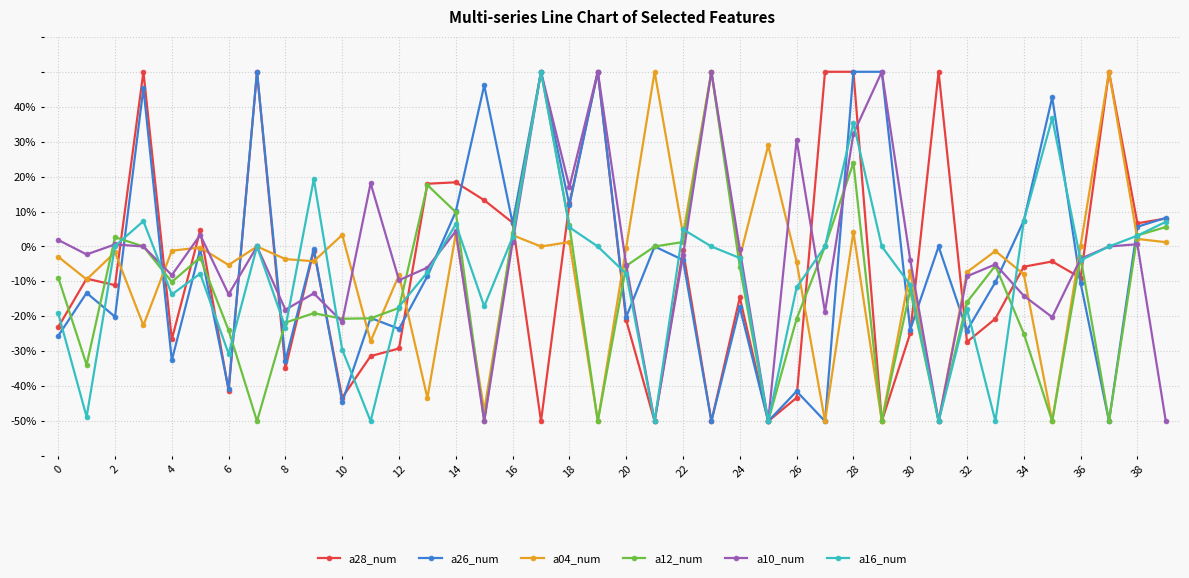

Reading right to left, extract all data points from this chart.

a28_num: 0.2	0.1	1.0	-0.2	-0.1	-0.1	-0.4	-0.5	1.0	-0.5	-1.0	1.0	1.0	-0.9	-1.0	-0.3	-1.0	-0.0	-1.0	-0.4	1.0	0.2	-1.0	0.1	0.3	0.4	0.4	-0.6	-0.6	-0.9	-0.0	-0.7	1.0	-0.8	0.1	-0.5	1.0	-0.2	-0.2	-0.5
a26_num: 0.2	0.1	-1.0	-0.2	0.9	0.1	-0.2	-0.5	0.0	-0.5	1.0	1.0	-1.0	-0.8	-1.0	-0.3	-1.0	-0.1	0.0	-0.4	1.0	0.2	1.0	0.1	0.9	0.2	-0.2	-0.5	-0.4	-0.9	-0.0	-0.7	1.0	-0.8	-0.0	-0.7	0.9	-0.4	-0.3	-0.5
a04_num: 0.0	0.0	1.0	0.0	-1.0	-0.2	-0.0	-0.1	-1.0	-0.1	-1.0	0.1	-1.0	-0.1	0.6	-0.1	1.0	0.1	1.0	-0.0	-1.0	0.0	0.0	0.1	-0.9	0.1	-0.9	-0.2	-0.5	0.1	-0.1	-0.1	0.0	-0.1	-0.0	-0.0	-0.5	-0.0	-0.2	-0.1
a12_num: 0.1	0.1	-1.0	-0.1	-1.0	-0.5	-0.1	-0.3	-1.0	-0.3	-1.0	0.5	0.0	-0.4	-1.0	-0.1	1.0	0.0	0.0	-0.1	-1.0	0.1	1.0	0.1	-1.0	0.2	0.4	-0.4	-0.4	-0.4	-0.4	-0.4	-1.0	-0.5	-0.1	-0.2	0.0	0.1	-0.7	-0.2
a10_num: -1.0	0.0	0.0	-0.1	-0.4	-0.3	-0.1	-0.2	-1.0	-0.1	1.0	0.6	-0.4	0.6	-1.0	-0.0	1.0	-0.1	-1.0	-0.1	1.0	0.3	1.0	0.0	-1.0	0.1	-0.1	-0.2	0.4	-0.4	-0.3	-0.4	0.0	-0.3	0.1	-0.2	0.0	0.0	-0.0	0.0
a16_num: 0.1	0.1	0.0	-0.1	0.7	0.1	-1.0	-0.4	-1.0	-0.2	0.0	0.7	0.0	-0.2	-1.0	-0.1	0.0	0.1	-1.0	-0.2	0.0	0.1	1.0	0.1	-0.3	0.1	-0.1	-0.3	-1.0	-0.6	0.4	-0.5	0.0	-0.6	-0.2	-0.3	0.1	0.0	-1.0	-0.4